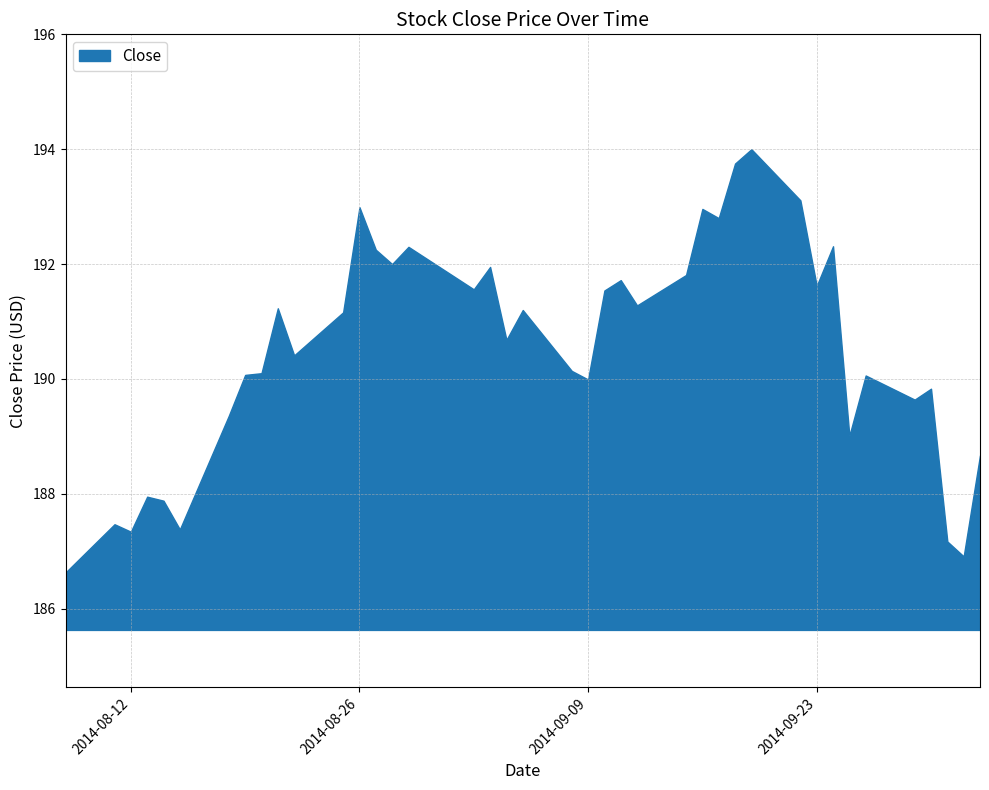

What is the minimum value shown in the chart?

186.6